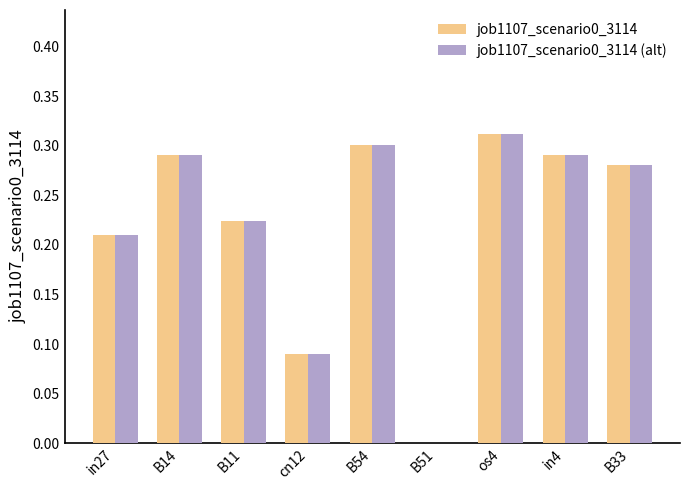

True or false: job1107_scenario0_3114 has a value of 0.1 at B14.

False